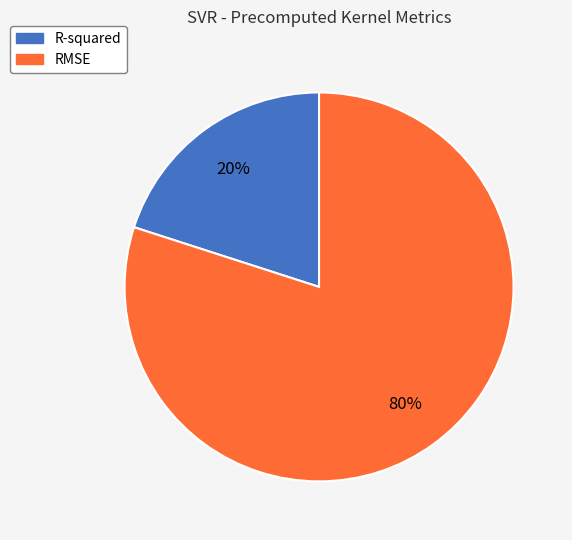

Does R-squared account for over 50% of the chart?

No